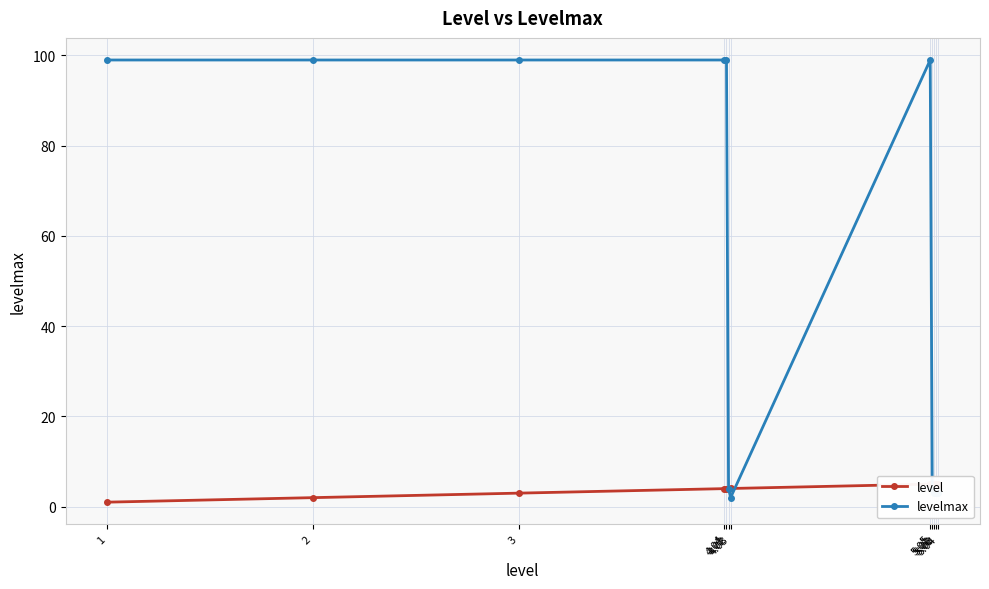

Is this an area chart (filled region under the line)?

No